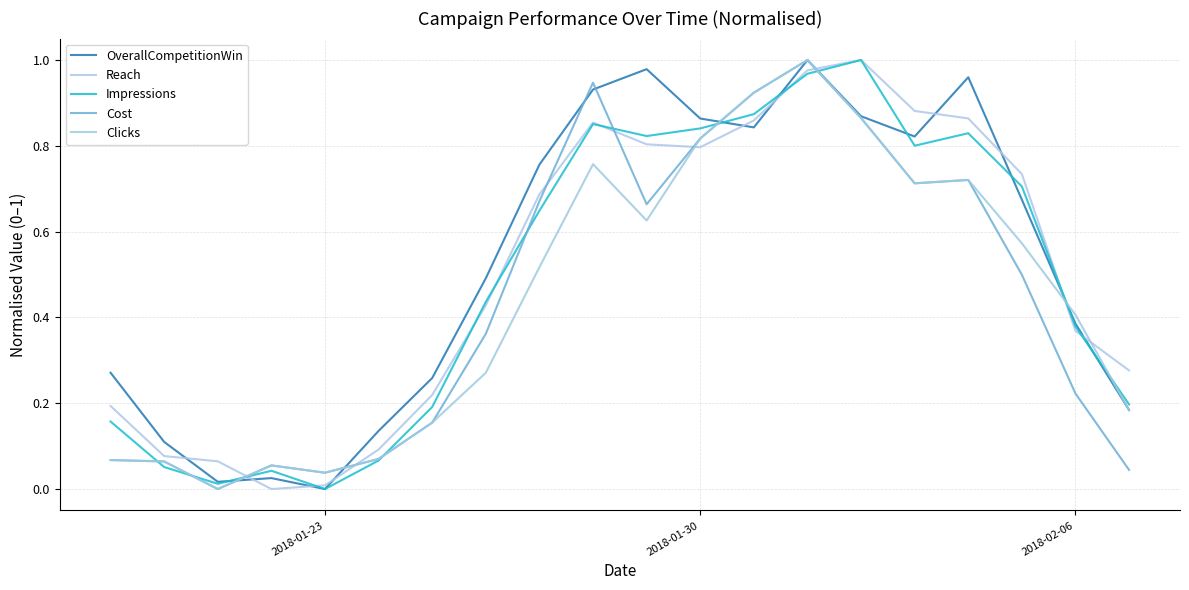

What are all the series names shown in the legend?

OverallCompetitionWin, Reach, Impressions, Cost, Clicks